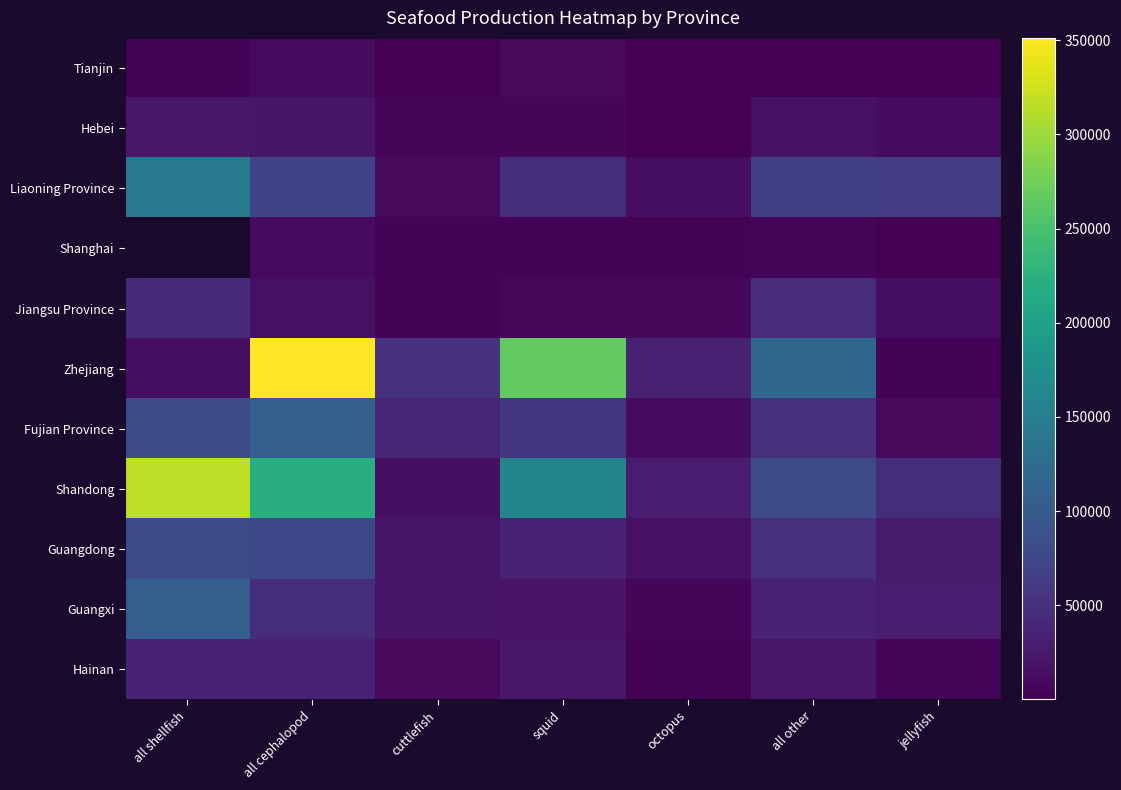

What value does the Guangxi series have at all cephalopod?

46063.0